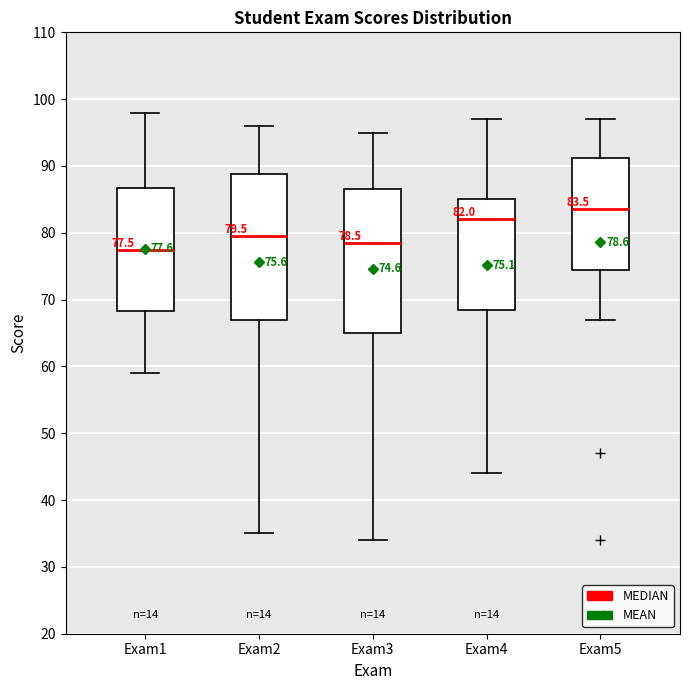

Which box has the lowest median line?

Exam1